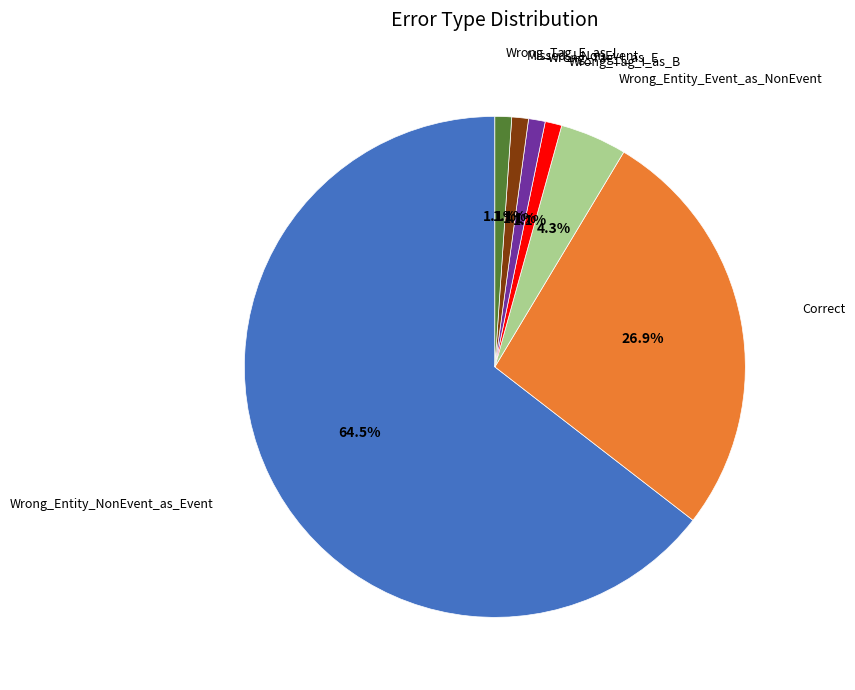

Is there a majority slice in this chart?

Yes